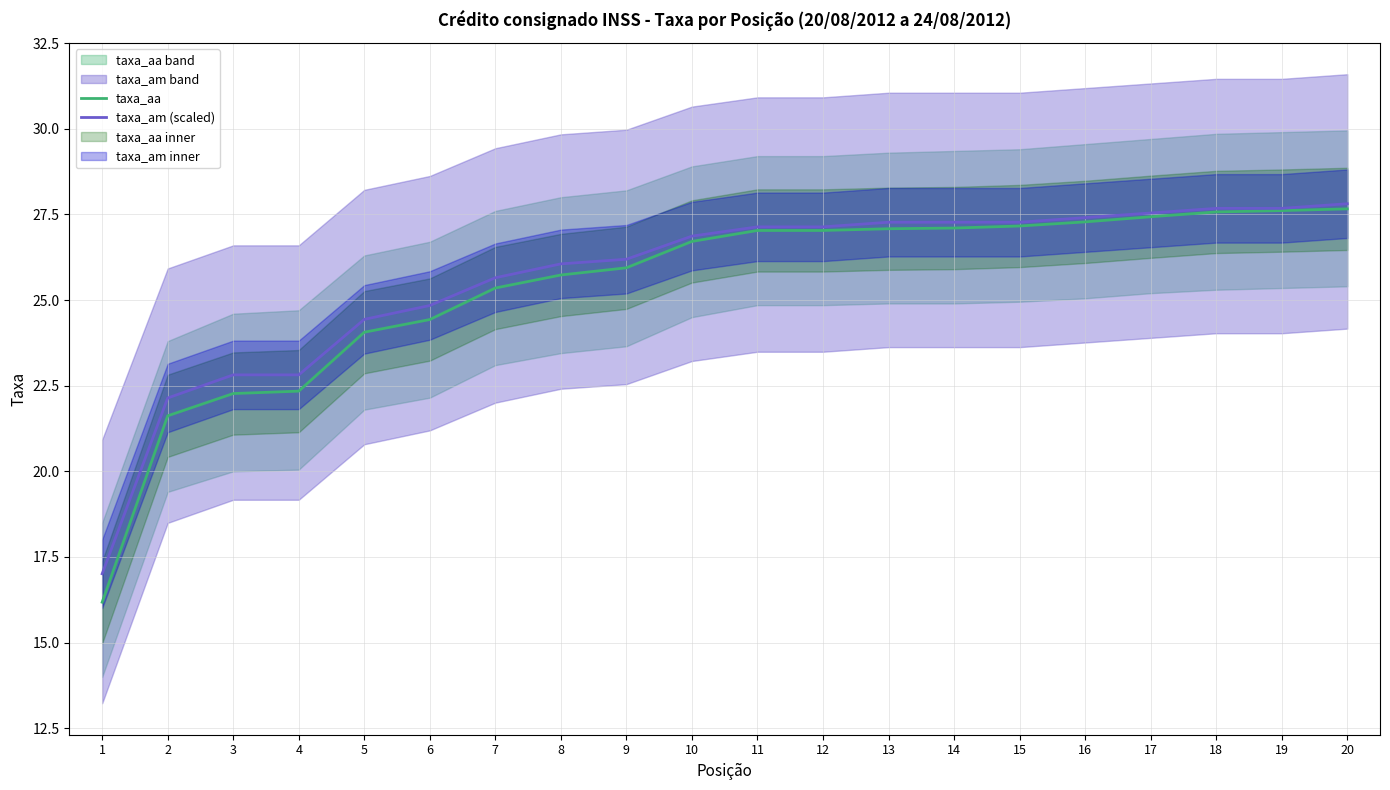

How many categories are shown in the chart?

20